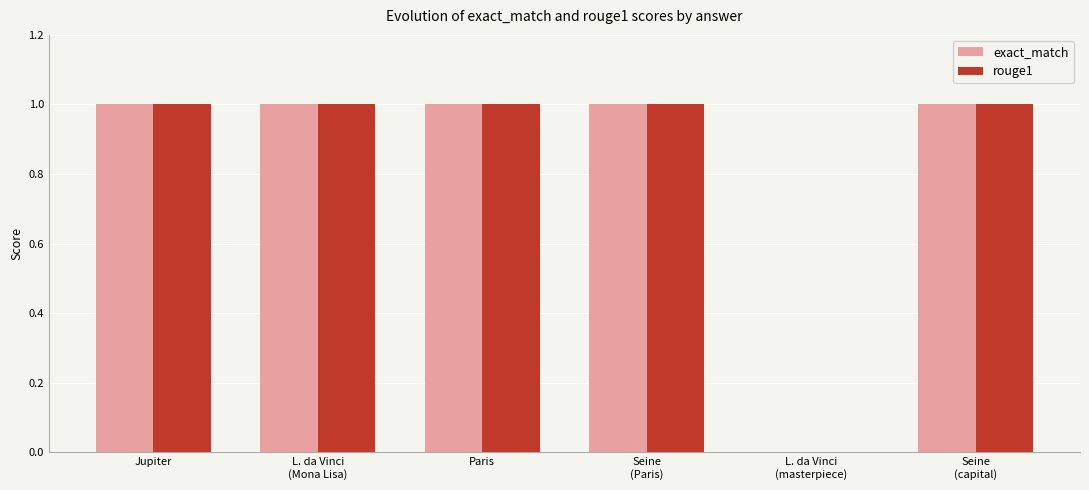

How many categories are shown in the chart?

6